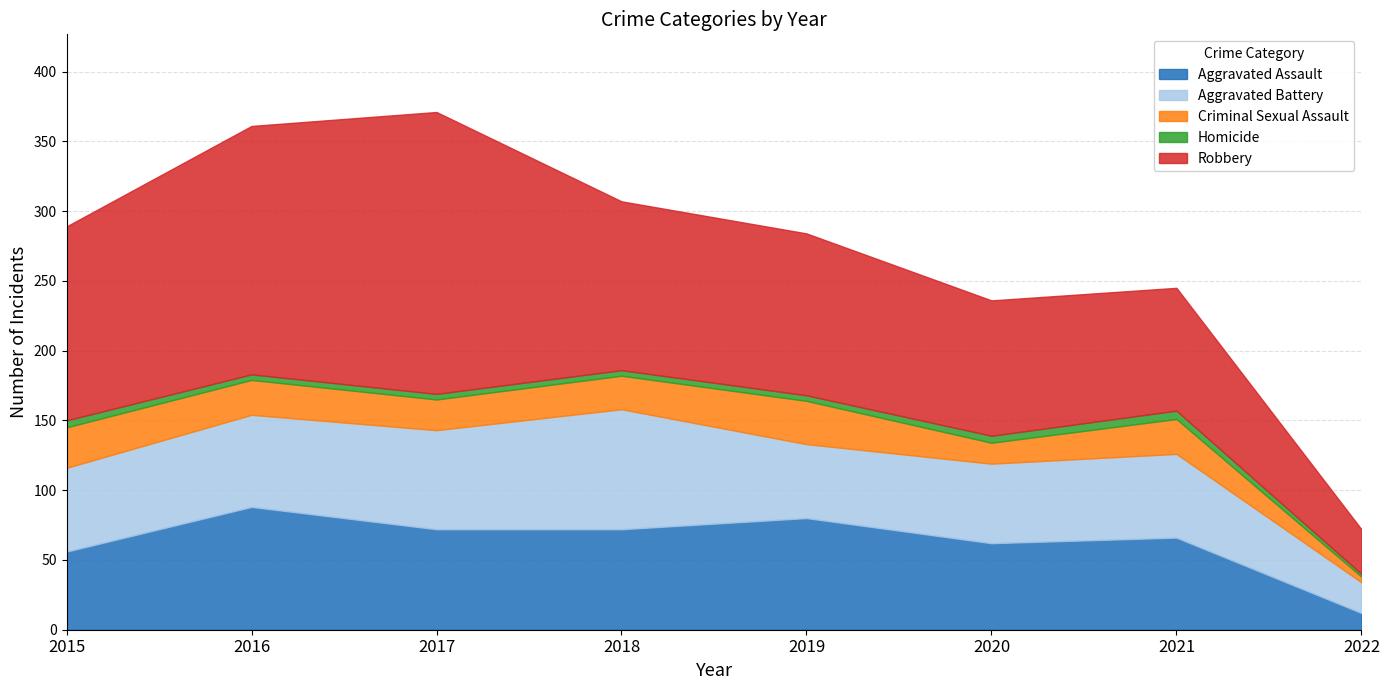

Reading left to right, what are all the values shown in this chart?

Aggravated Assault: 56	88	72	72	80	62	66	12
Aggravated Battery: 60	66	71	86	53	57	60	22
Criminal Sexual Assault: 29	25	22	24	31	15	25	4
Homicide: 5	4	4	4	4	5	6	2
Robbery: 139	178	202	121	116	97	88	32